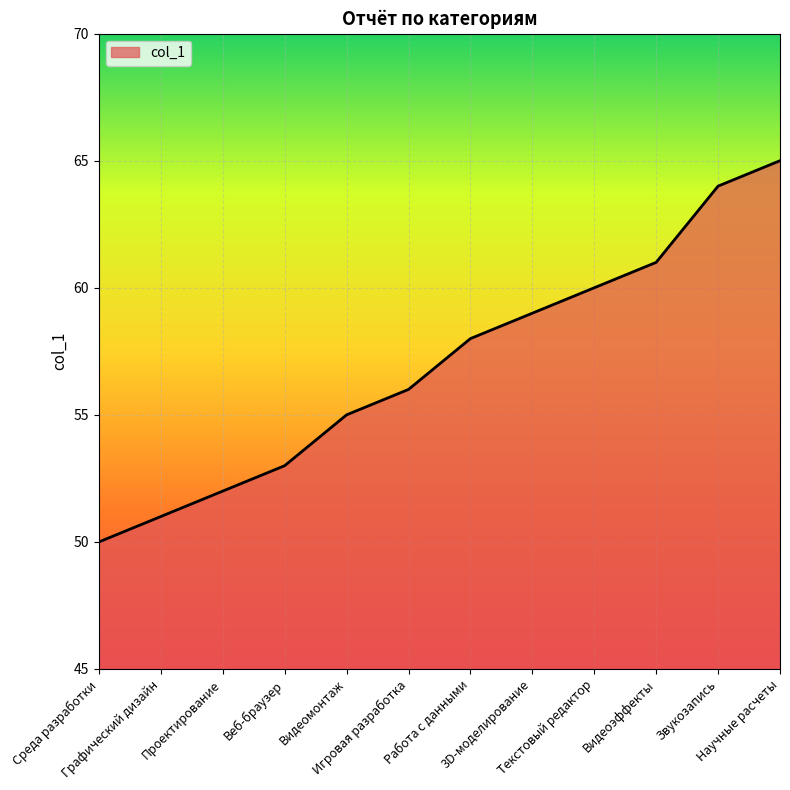

How many lines are shown in the chart?

1